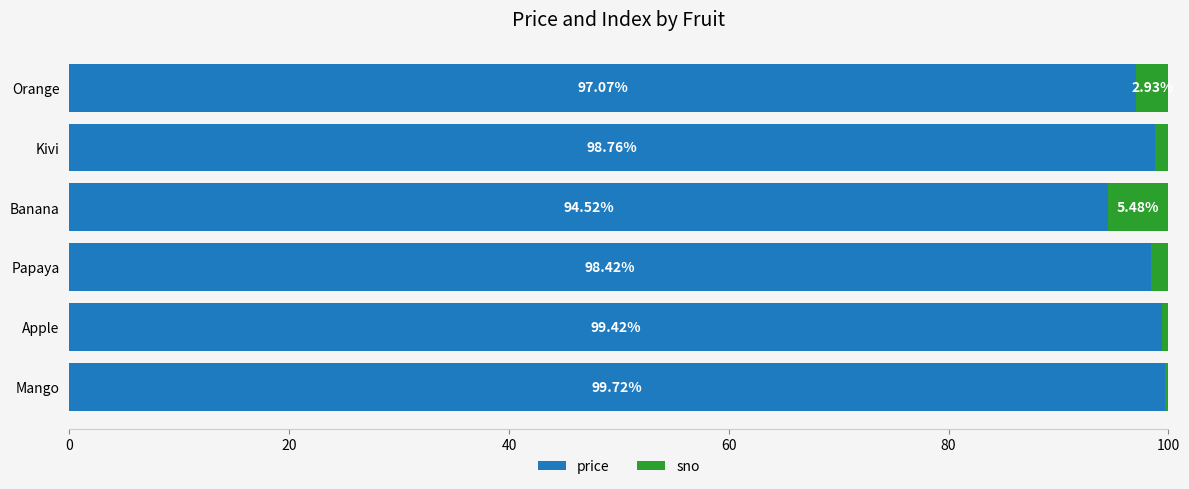

Where is price nearest to the value 97?

Orange